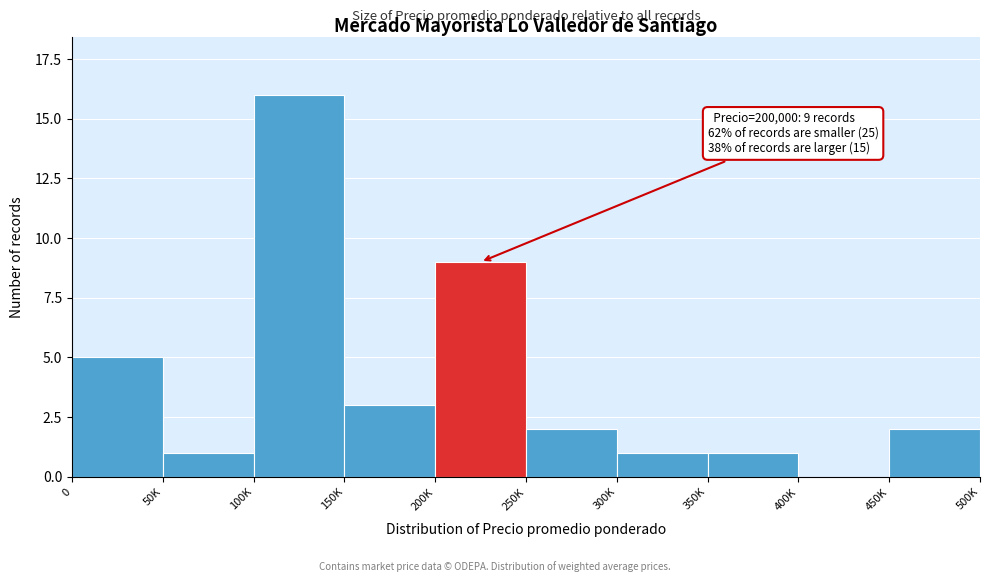

Reading left to right, what are all the values shown in this chart?

0=5	50K=1	100K=16	150K=3	200K=9	250K=2	300K=1	350K=1	400K=0	450K=2